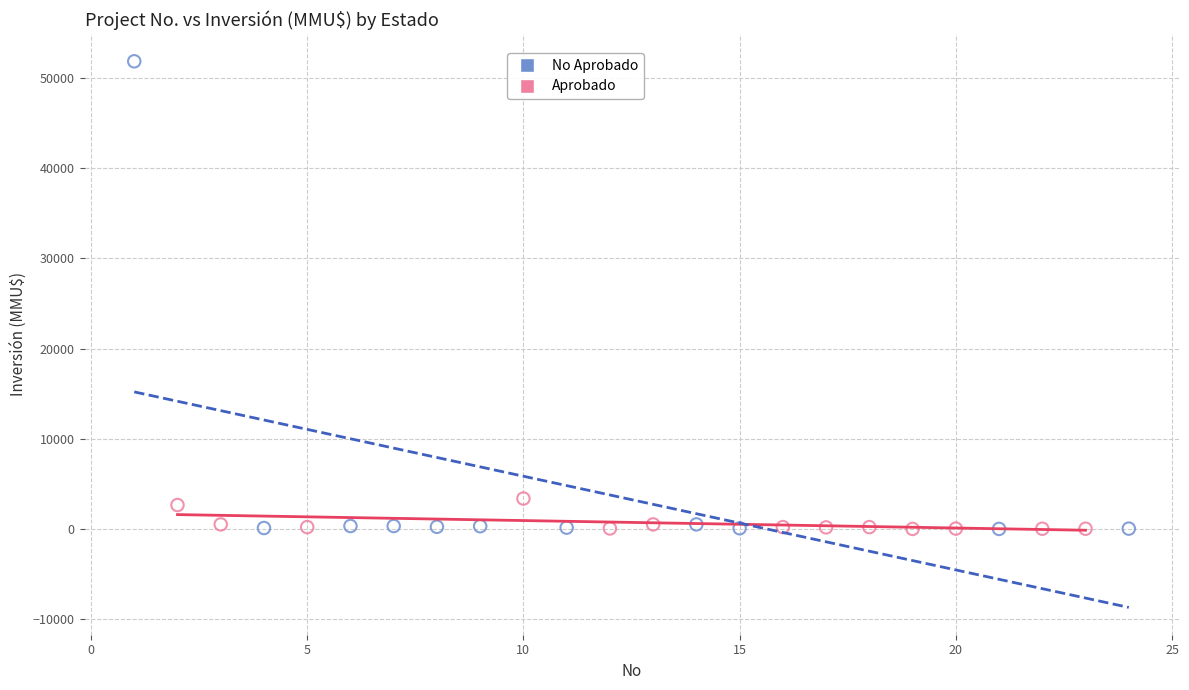

Which series has the widest spread of Y values?

No Aprobado